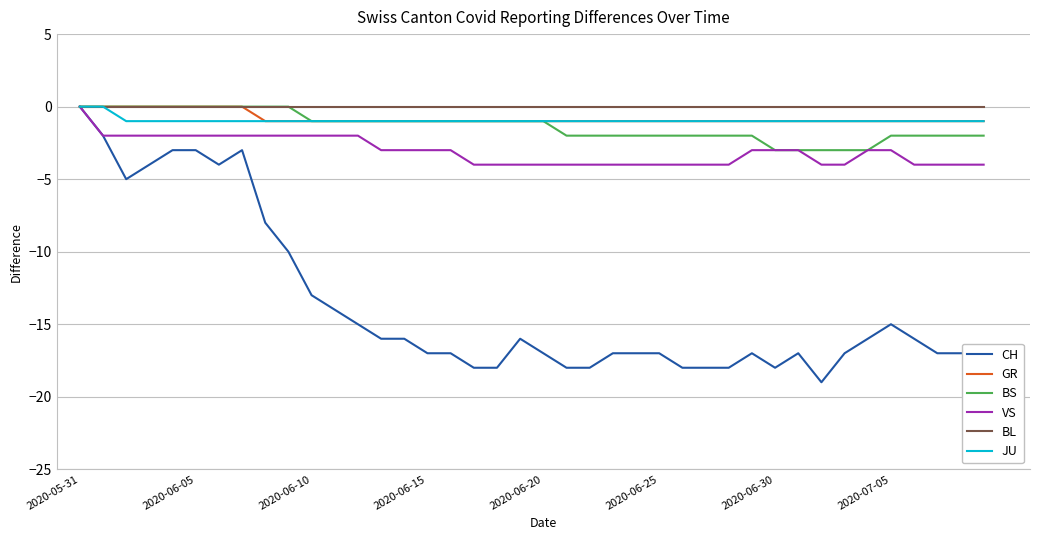

Reading left to right, extract all data points from this chart.

CH: 0	-2	-5	-4	-3	-3	-4	-3	-8	-10	-13	-14	-15	-16	-16	-17	-17	-18	-18	-16	-17	-18	-18	-17	-17	-17	-18	-18	-18	-17	-18	-17	-19	-17	-16	-15	-16	-17	-17	-17
GR: 0	0	0	0	0	0	0	0	-1	-1	-1	-1	-1	-1	-1	-1	-1	-1	-1	-1	-1	-1	-1	-1	-1	-1	-1	-1	-1	-1	-1	-1	-1	-1	-1	-1	-1	-1	-1	-1
BS: 0	0	0	0	0	0	0	0	0	0	-1	-1	-1	-1	-1	-1	-1	-1	-1	-1	-1	-2	-2	-2	-2	-2	-2	-2	-2	-2	-3	-3	-3	-3	-3	-2	-2	-2	-2	-2
VS: 0	-2	-2	-2	-2	-2	-2	-2	-2	-2	-2	-2	-2	-3	-3	-3	-3	-4	-4	-4	-4	-4	-4	-4	-4	-4	-4	-4	-4	-3	-3	-3	-4	-4	-3	-3	-4	-4	-4	-4
BL: 0	0	0	0	0	0	0	0	0	0	0	0	0	0	0	0	0	0	0	0	0	0	0	0	0	0	0	0	0	0	0	0	0	0	0	0	0	0	0	0
JU: 0	0	-1	-1	-1	-1	-1	-1	-1	-1	-1	-1	-1	-1	-1	-1	-1	-1	-1	-1	-1	-1	-1	-1	-1	-1	-1	-1	-1	-1	-1	-1	-1	-1	-1	-1	-1	-1	-1	-1